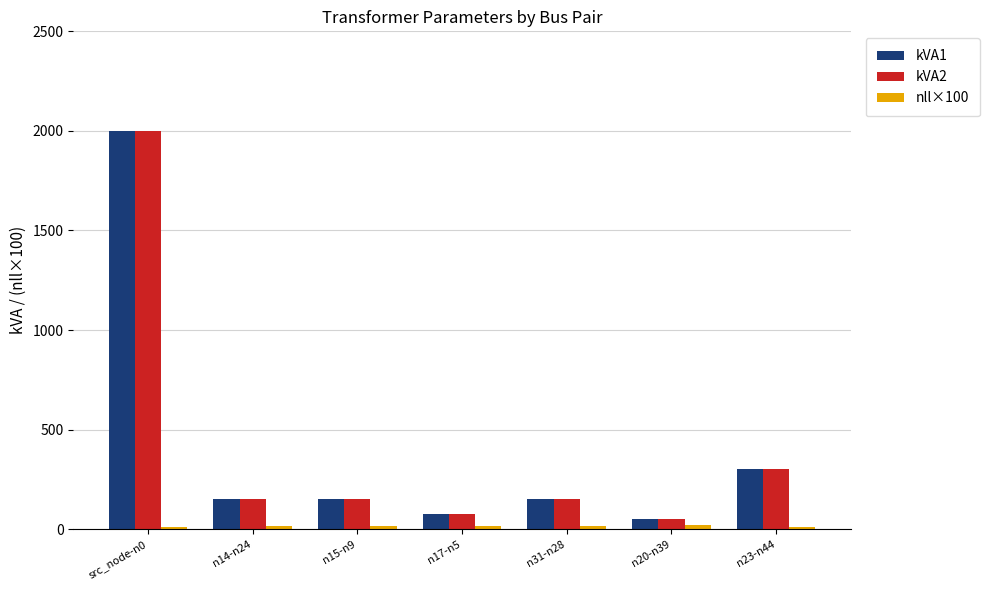

What is the spread (max minus min) of values at n14-n24?

132